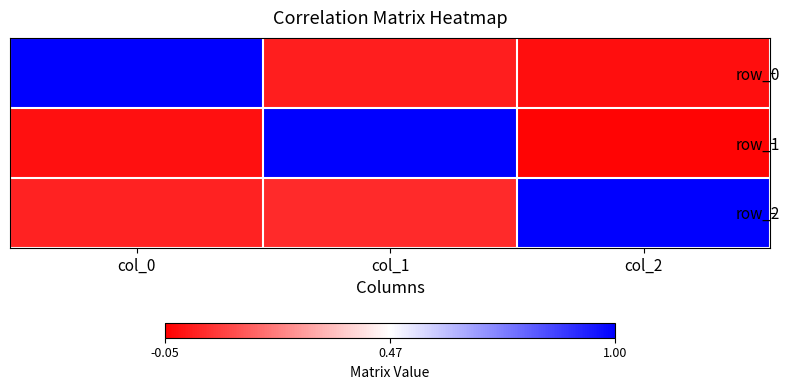

What is the total value across all series at col_0?

1.0